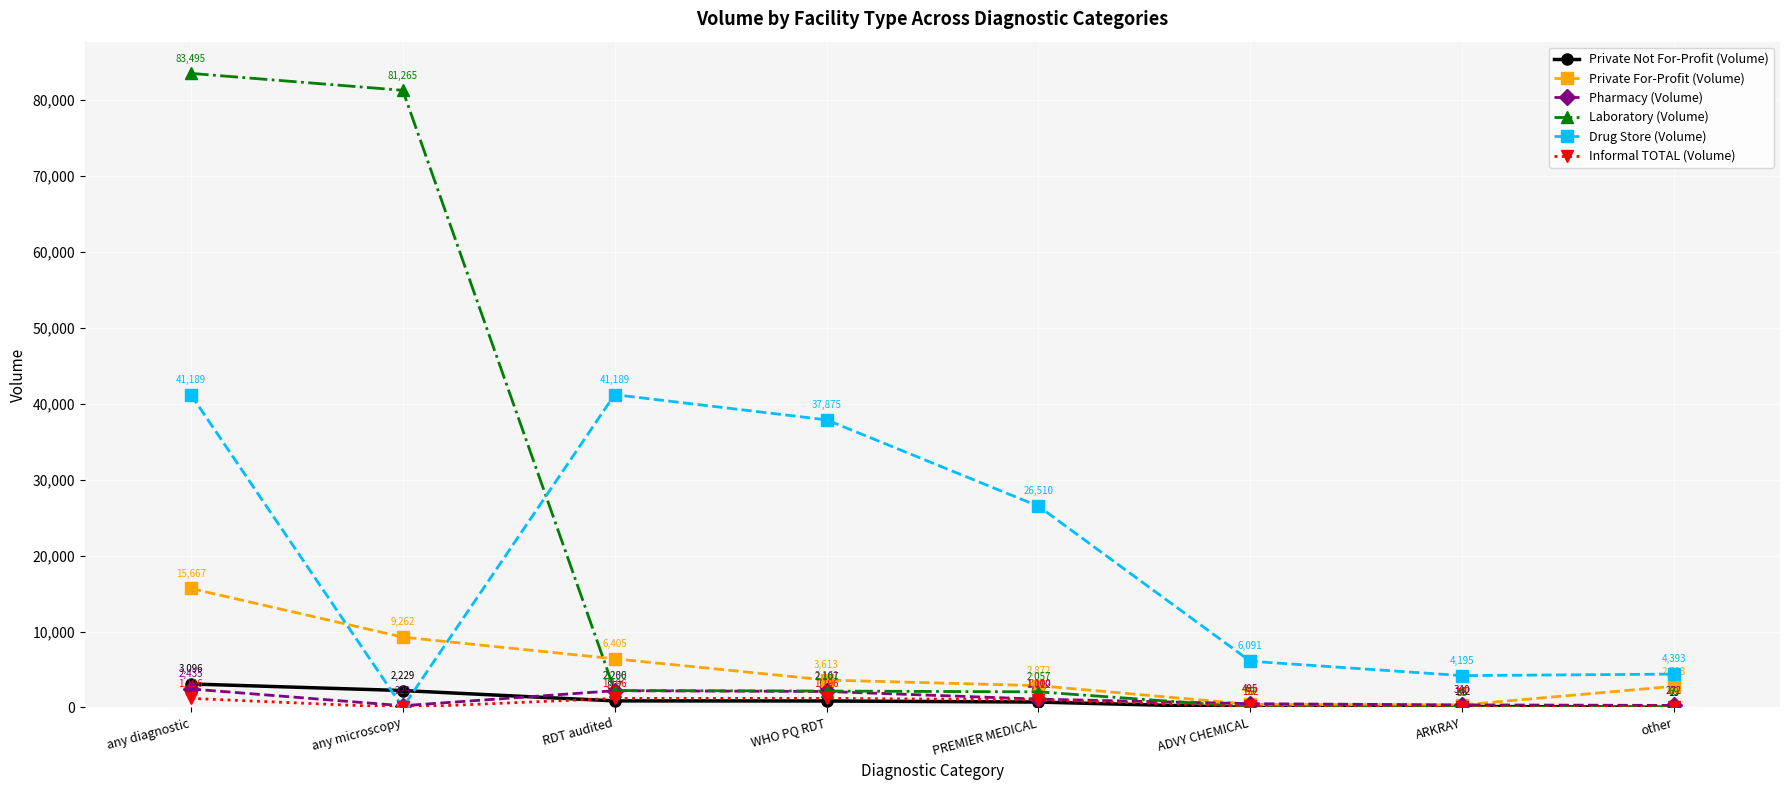

Which category has the highest value across all series?

any diagnostic